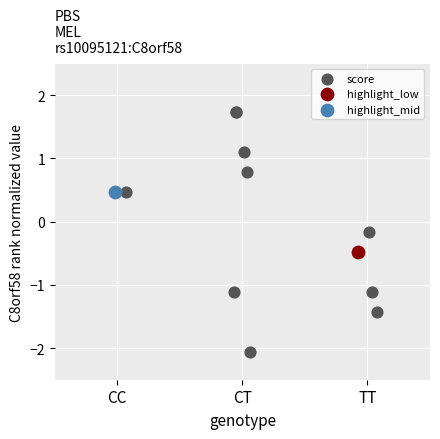

What are all the series names shown in the legend?

score, highlight_low, highlight_mid